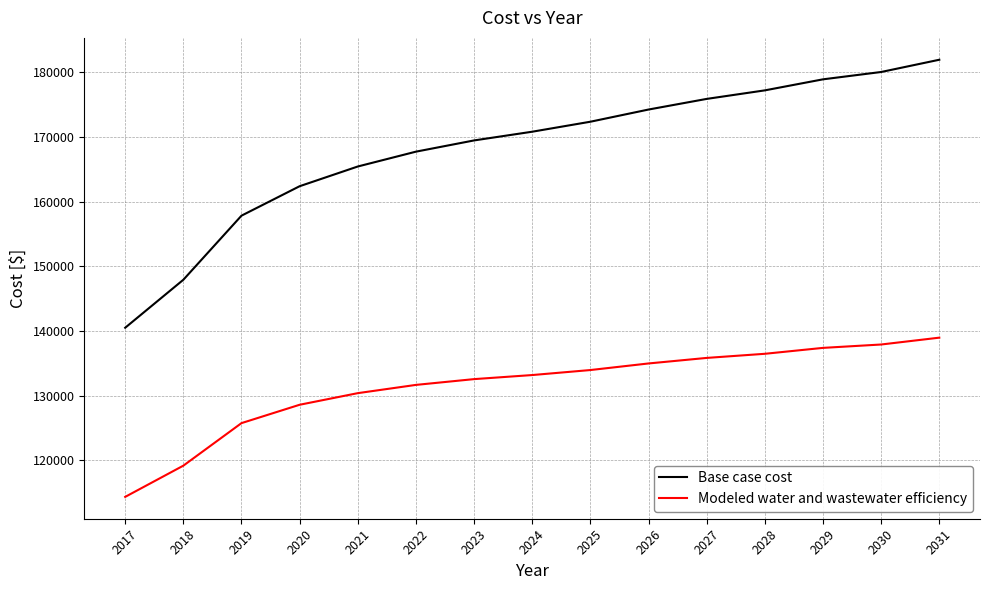

What is the difference between the Modeled water and wastewater efficiency values at 2017 and 2030?

23567.6